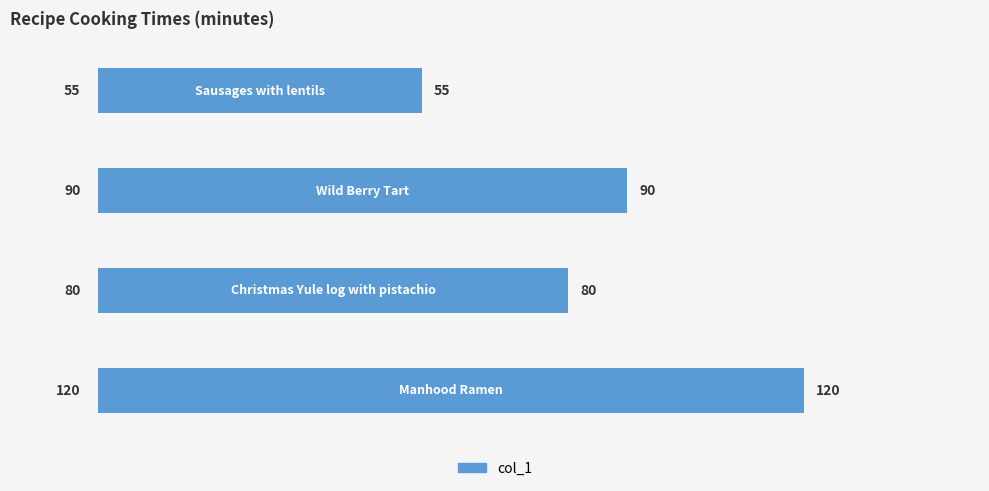

Are the bars horizontal?

Yes